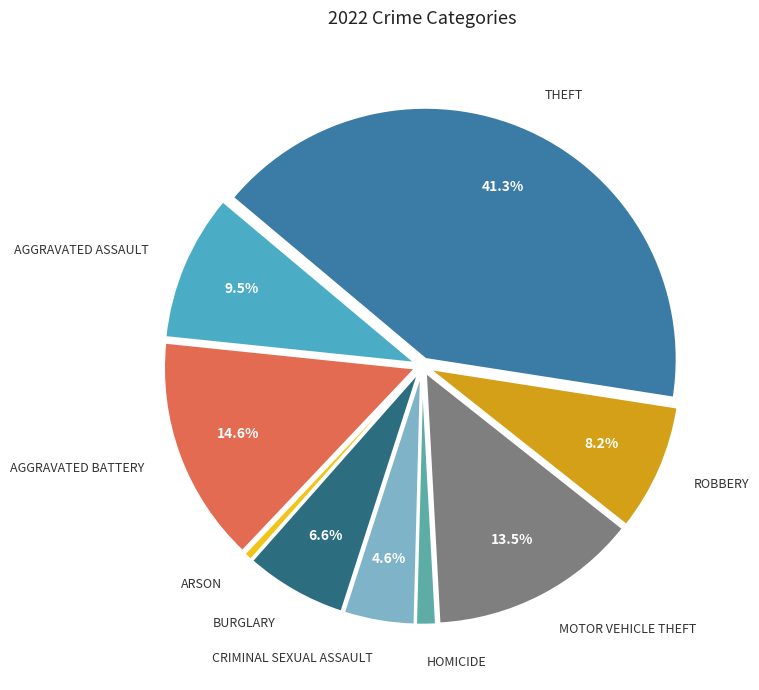

Rank the categories by value from lowest to highest.

Arson, Homicide, Criminal Sexual Assault, Burglary, Robbery, Aggravated Assault, Motor Vehicle Theft, Aggravated Battery, Theft